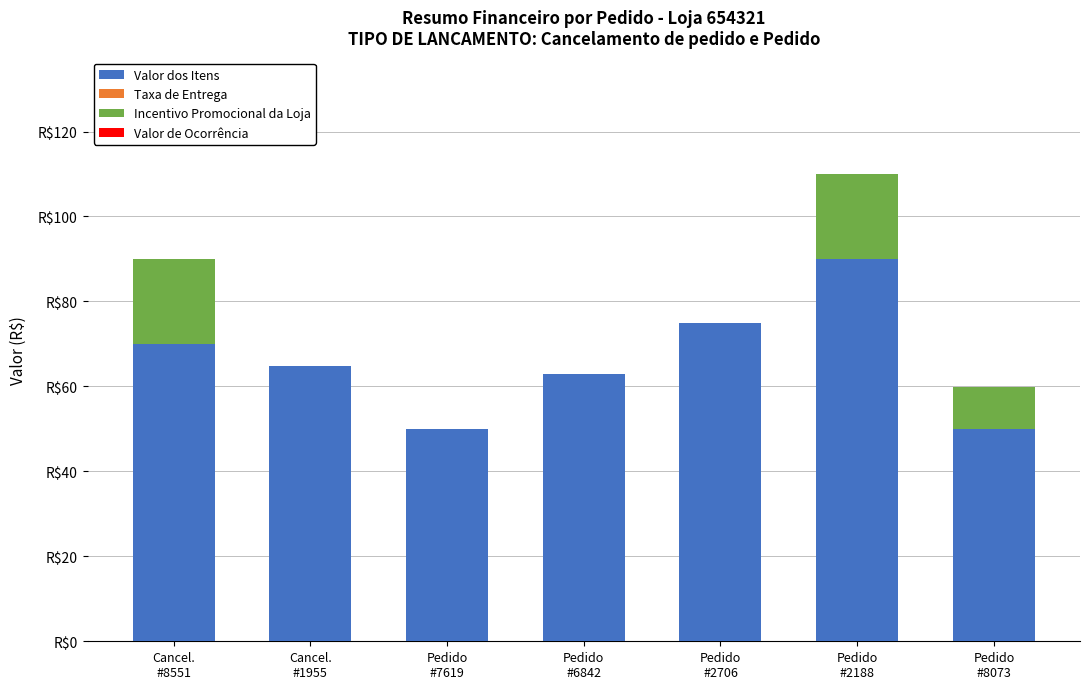

Between Cancel.
#1955 and Pedido
#8073, which is larger?

Cancel.
#1955